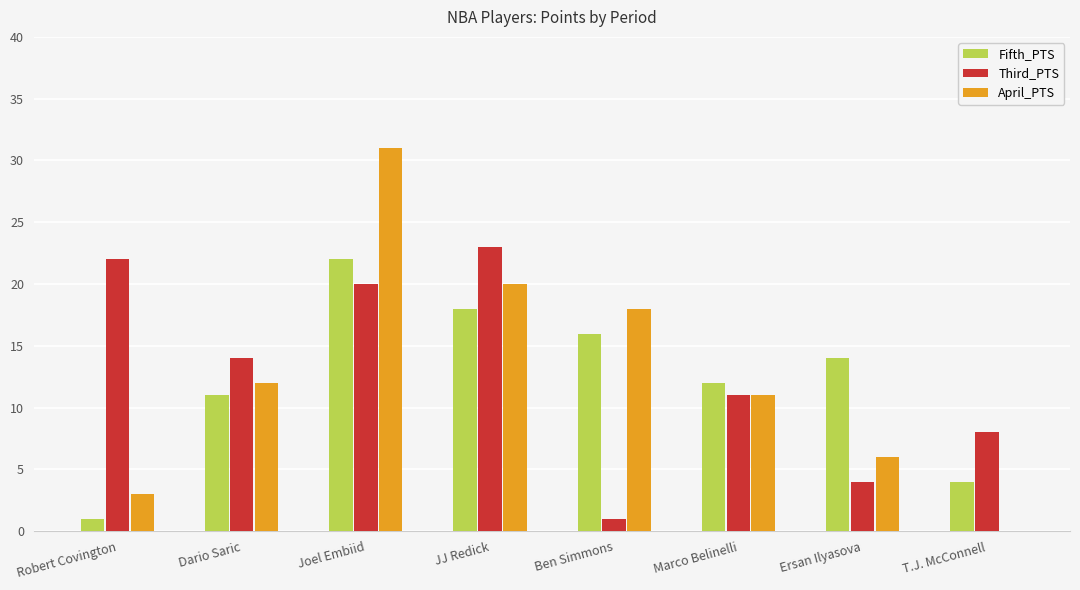

What is the greatest value displayed?

31